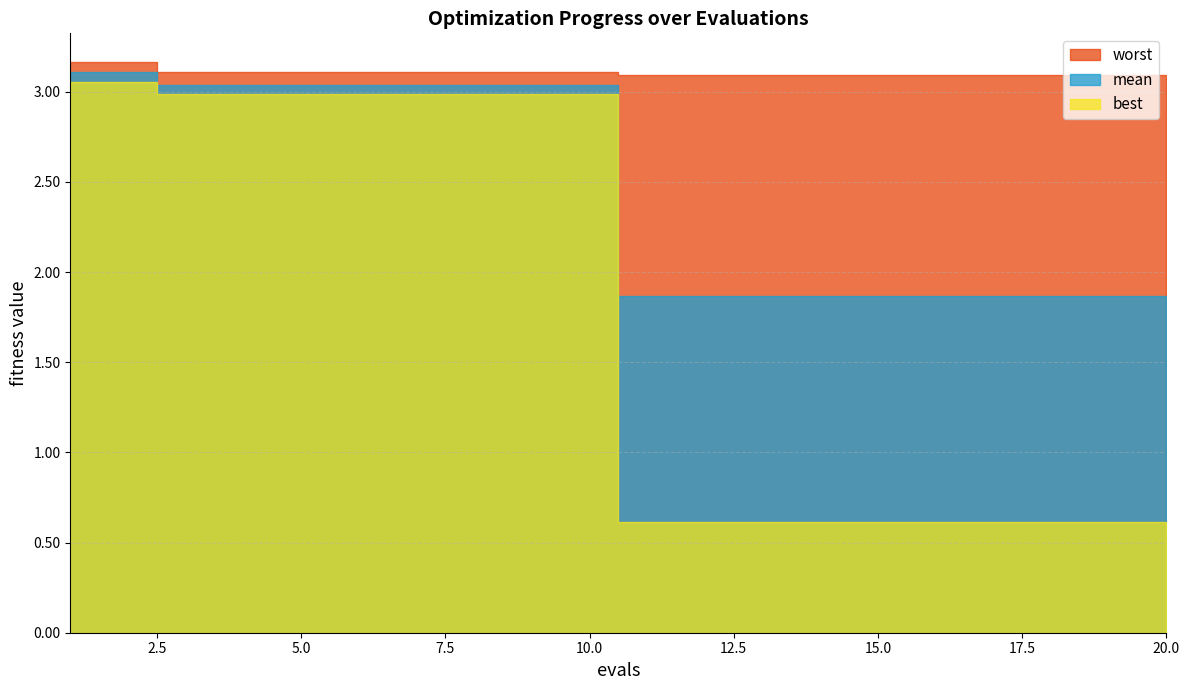

What is the difference between the highest and lowest values at 16?

2.5